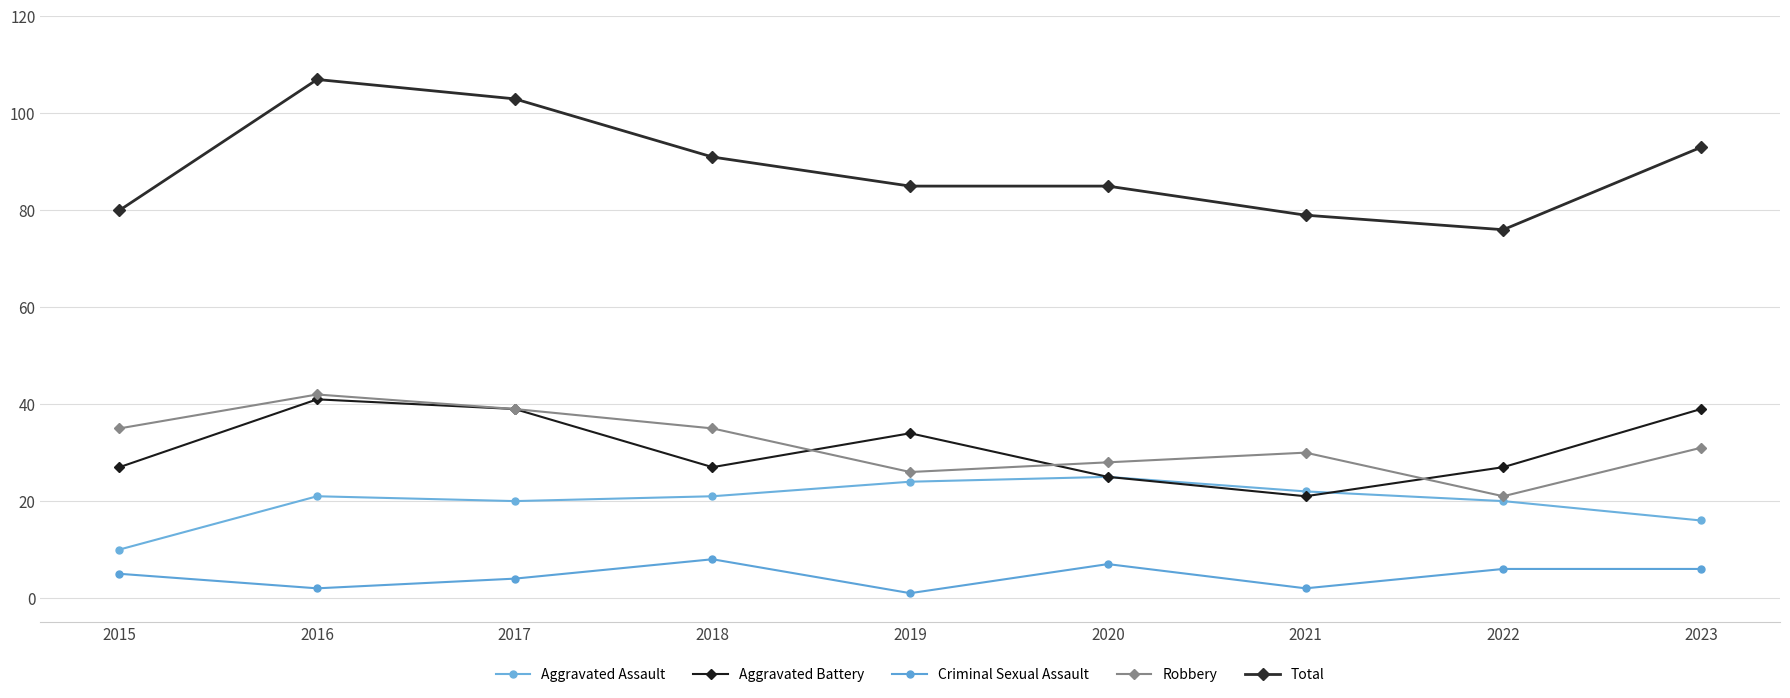

Reading left to right, transcribe all the data shown in this chart.

Aggravated Assault: 2015=10	2016=21	2017=20	2018=21	2019=24	2020=25	2021=22	2022=20	2023=16
Aggravated Battery: 2015=27	2016=41	2017=39	2018=27	2019=34	2020=25	2021=21	2022=27	2023=39
Criminal Sexual Assault: 2015=5	2016=2	2017=4	2018=8	2019=1	2020=7	2021=2	2022=6	2023=6
Robbery: 2015=35	2016=42	2017=39	2018=35	2019=26	2020=28	2021=30	2022=21	2023=31
Total: 2015=80	2016=107	2017=103	2018=91	2019=85	2020=85	2021=79	2022=76	2023=93